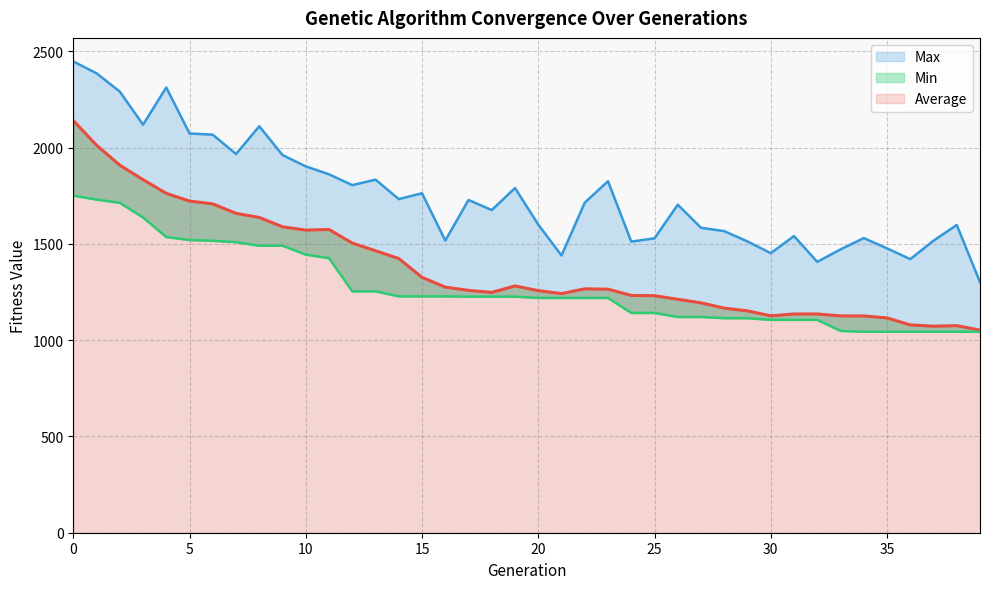

What is the sum of all Average values?

55174.3